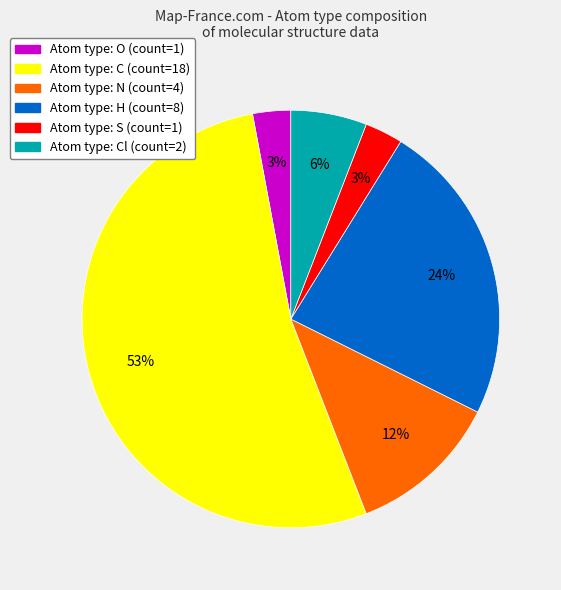

Is there a majority slice in this chart?

Yes